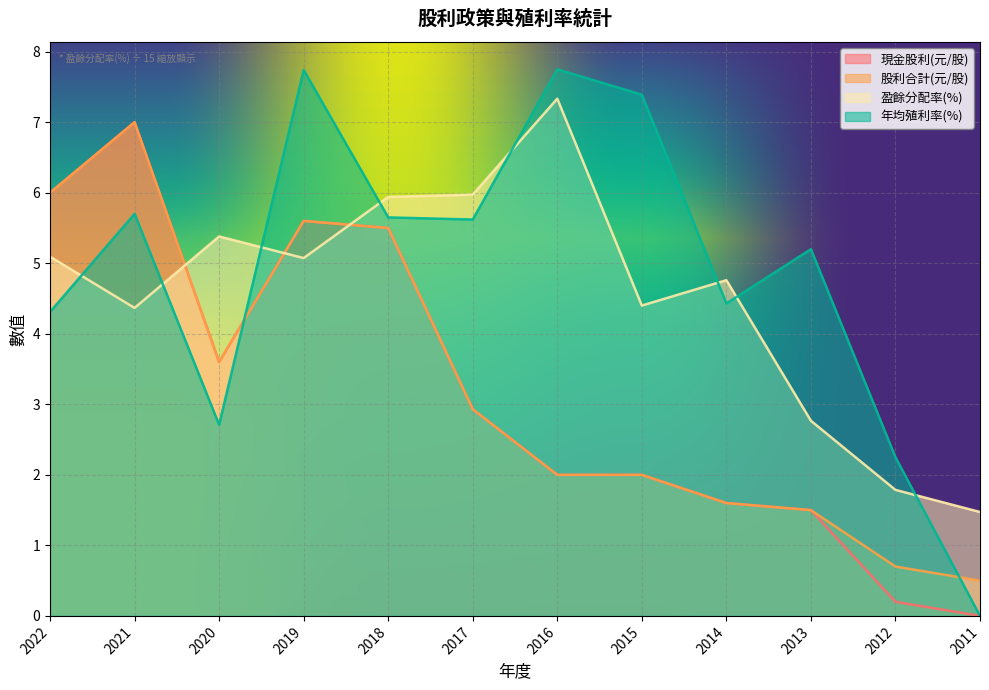

Rank the series at 2022 from highest to lowest value.

現金股利(元/股), 股利合計(元/股), 盈餘分配率(%), 年均殖利率(%)